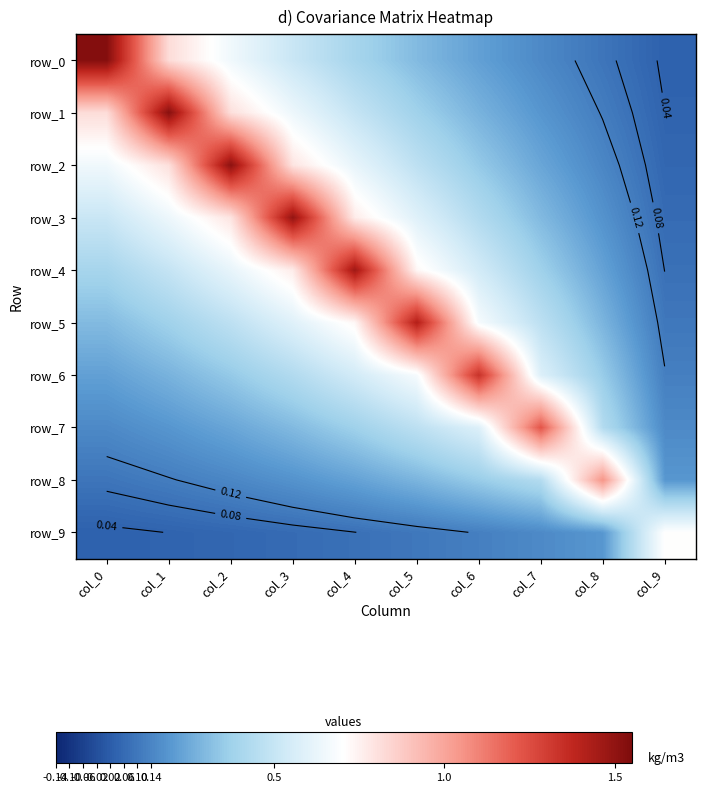

At which category is the sum across all series the highest?

col_3